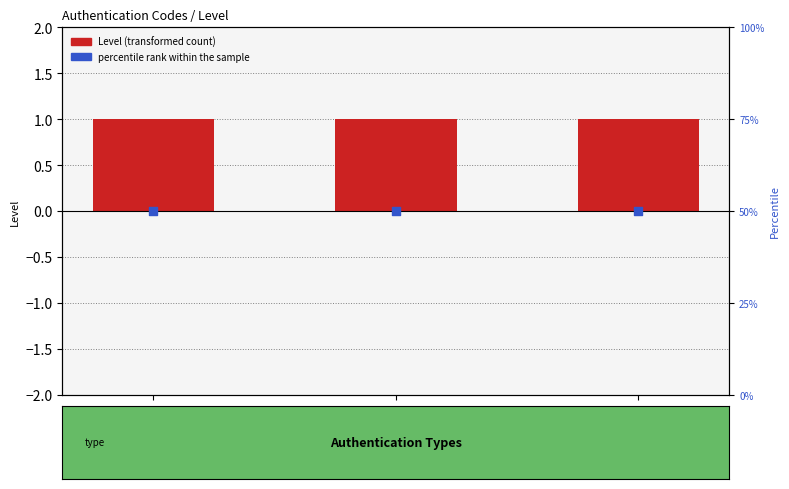

At how many categories does at least one series exceed 47?

3